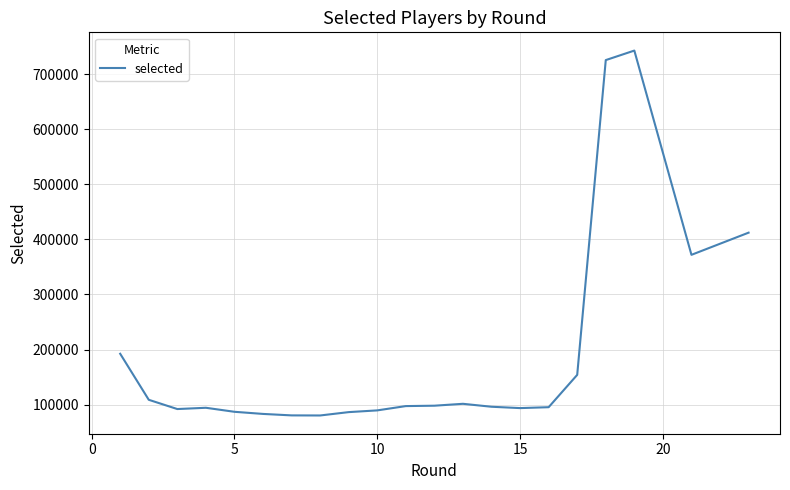

What is the difference between the maximum and minimum values?

662181